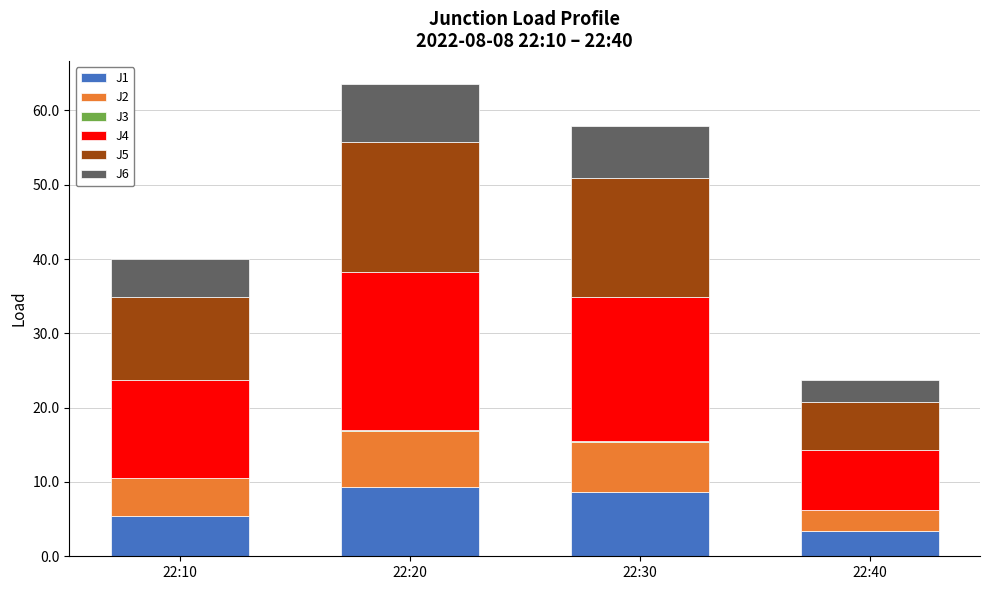

The J1 series shows 3.4 at 22:40. True or false?

True